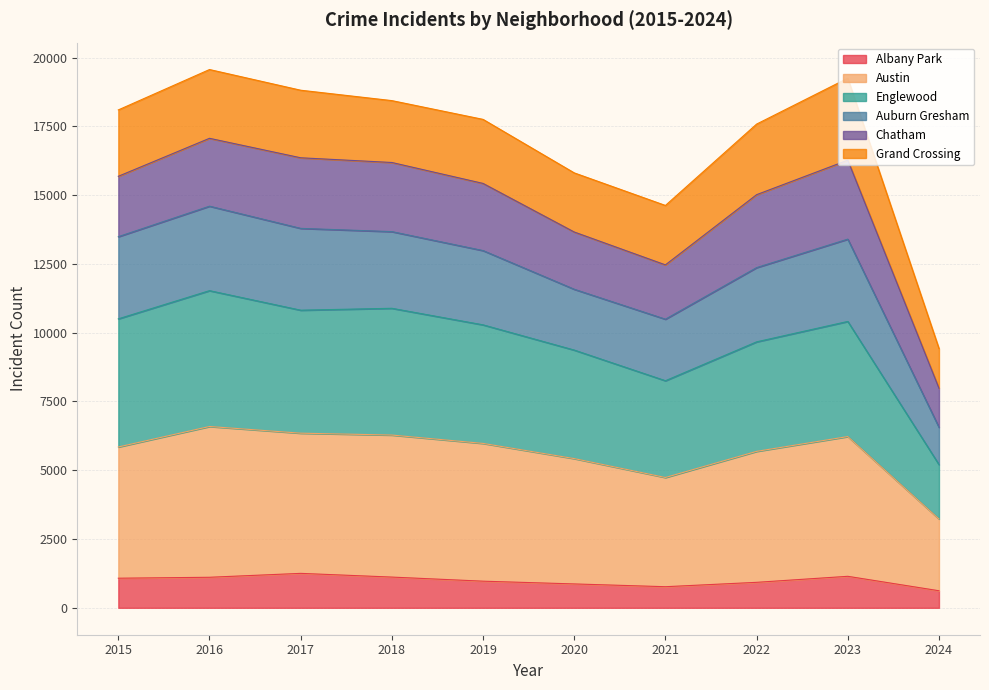

True or false: Auburn Gresham and Austin intersect in this chart.

False